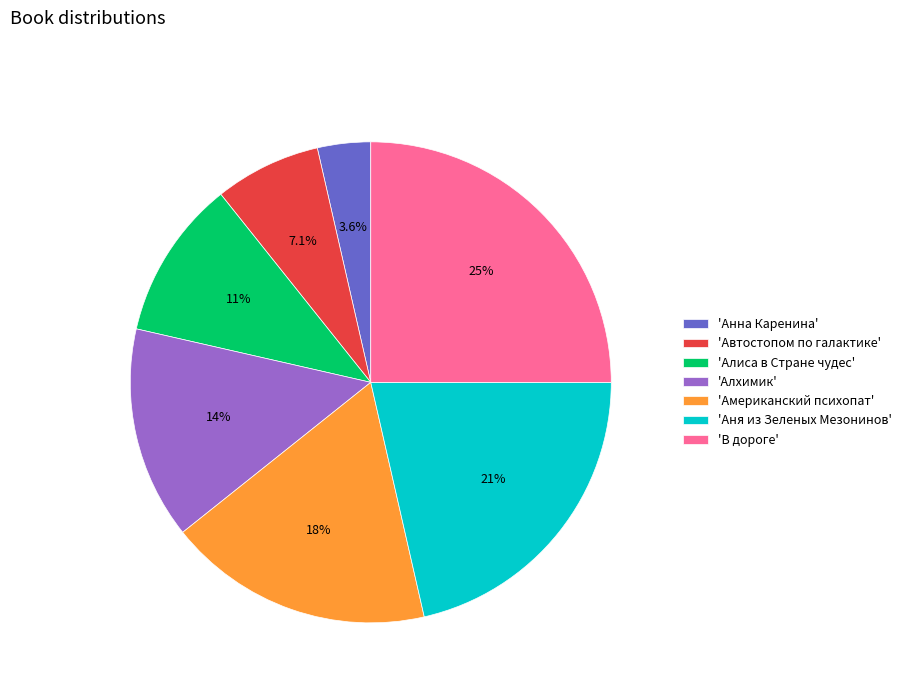

Combined, do 'Алхимик' and 'Аня из Зеленых Мезонинов' account for over 50%?

No